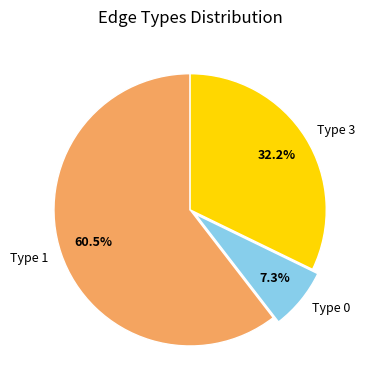

Does Type 1 account for over 50% of the chart?

Yes